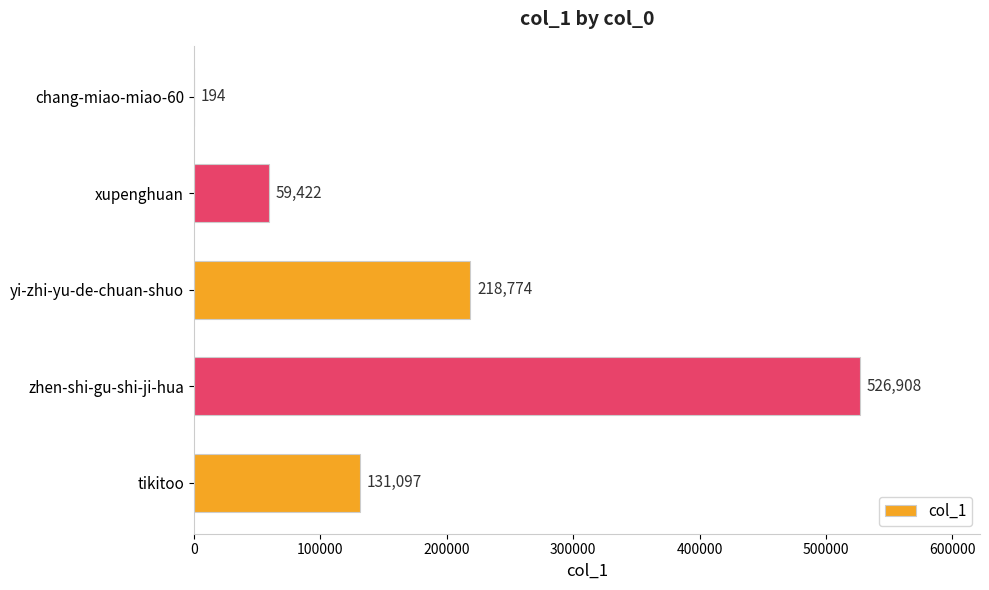

How many series are shown in this chart?

1